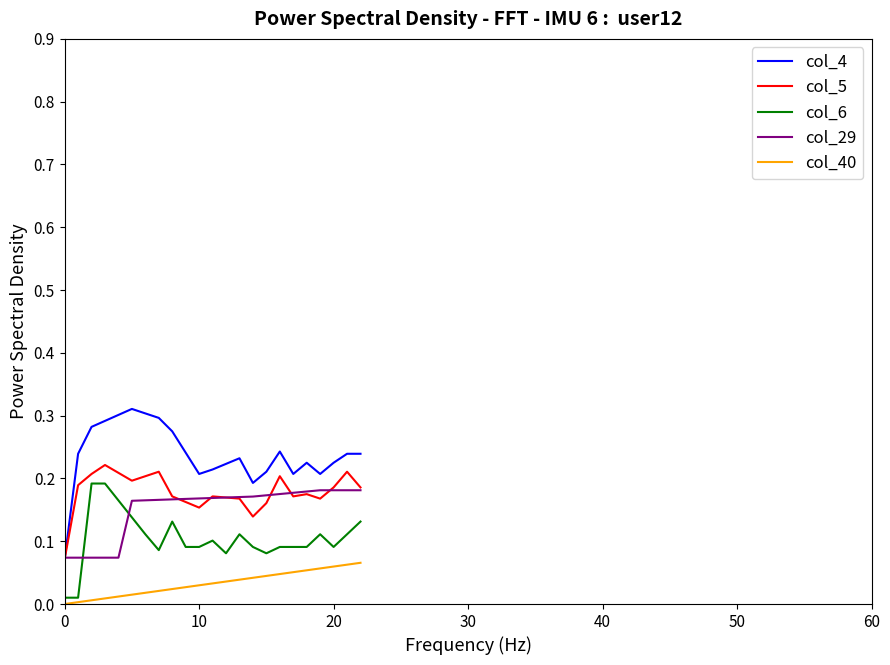

Which series has the widest spread of values?

col_4